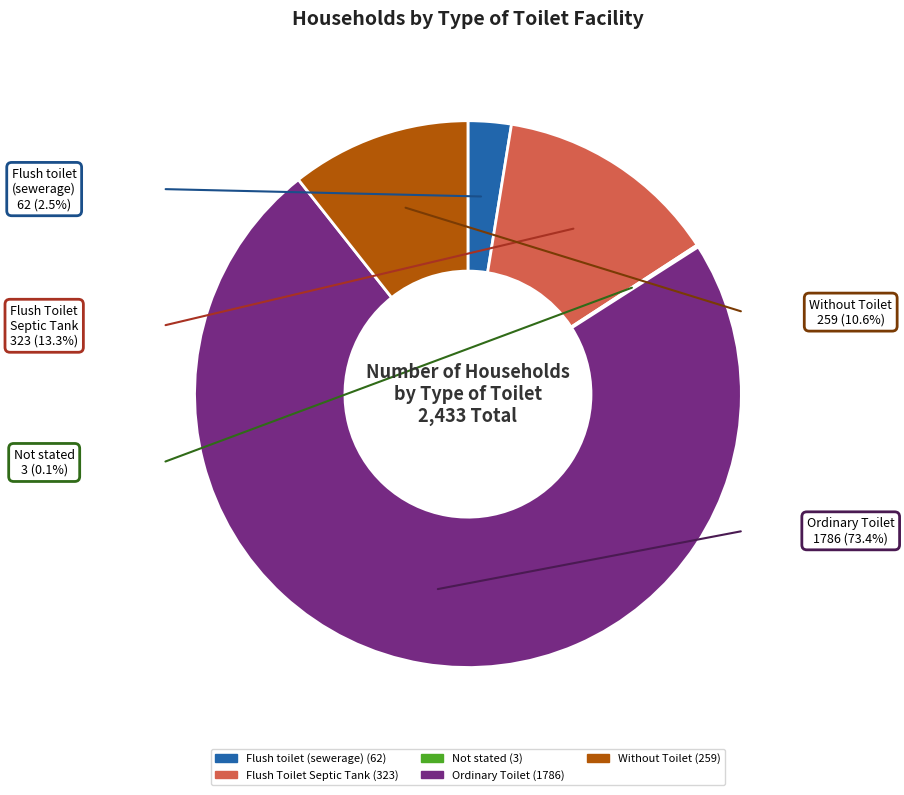

What is the largest slice in the pie chart?

Ordinary Toilet